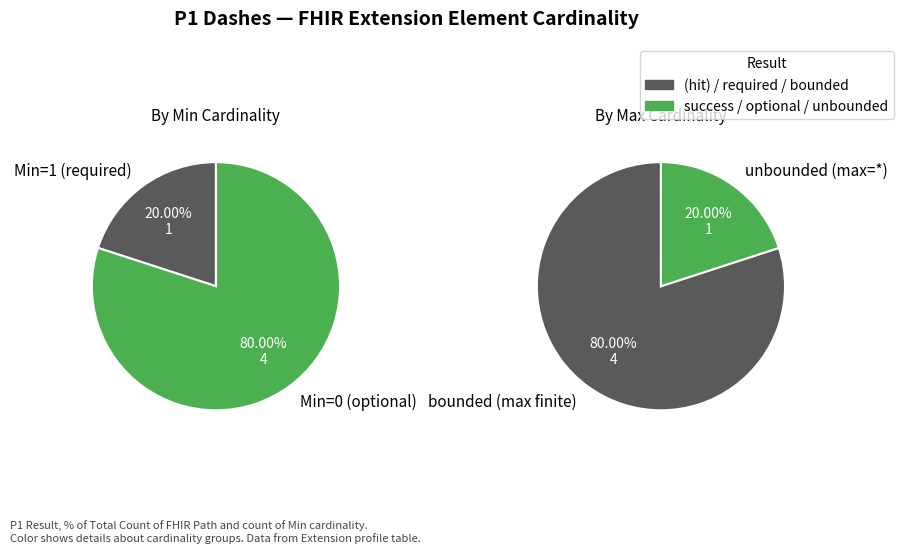

Does any single category account for the majority?

Yes